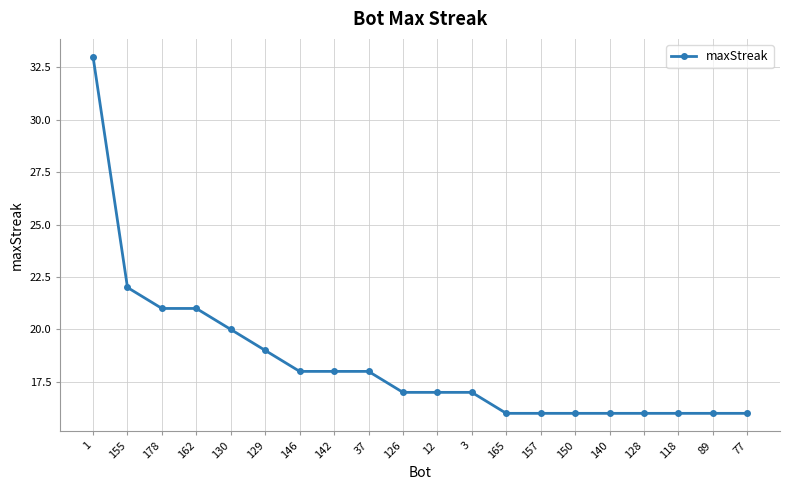

What position from the left is 178?

3